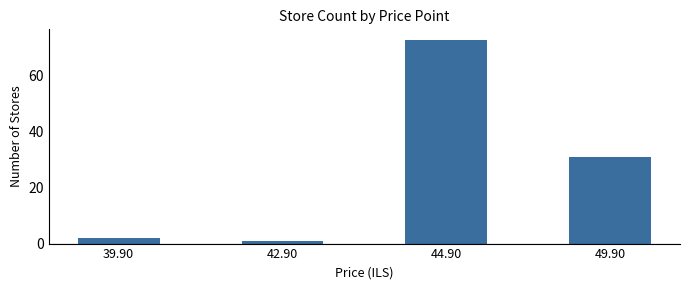

At which category does the chart reach its peak across all series?

44.90